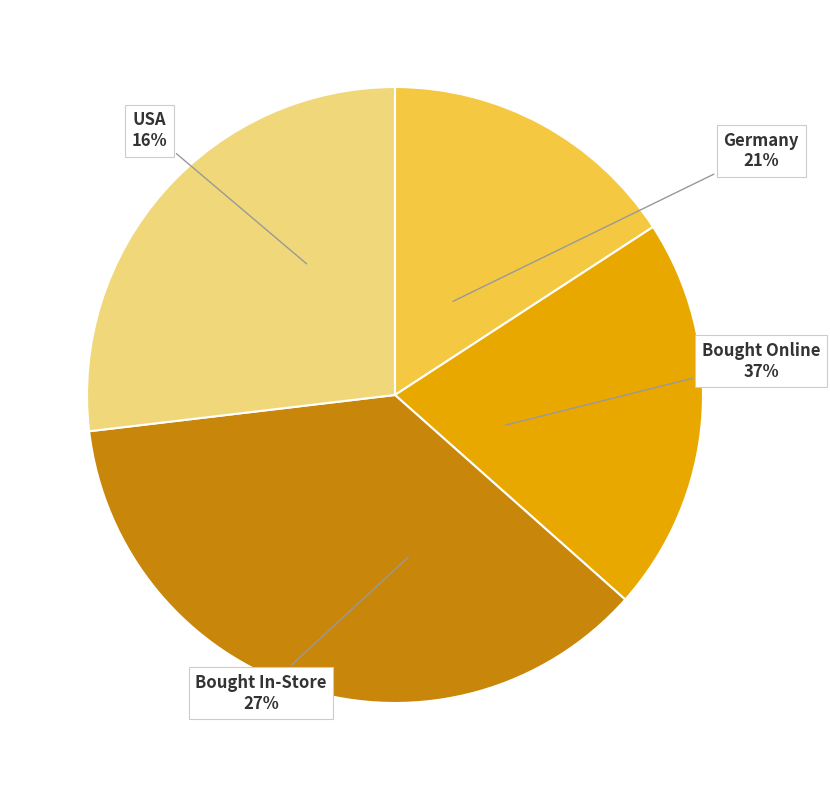

Count the number of slices in the pie.

4